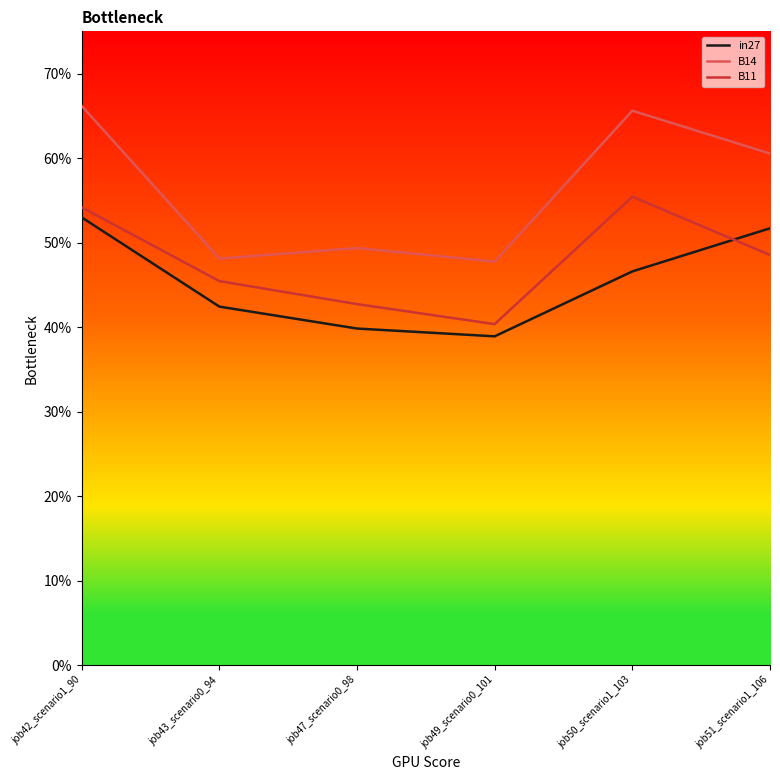

The value of B11 at job50_scenario1_103 is 0.6. True or false?

True